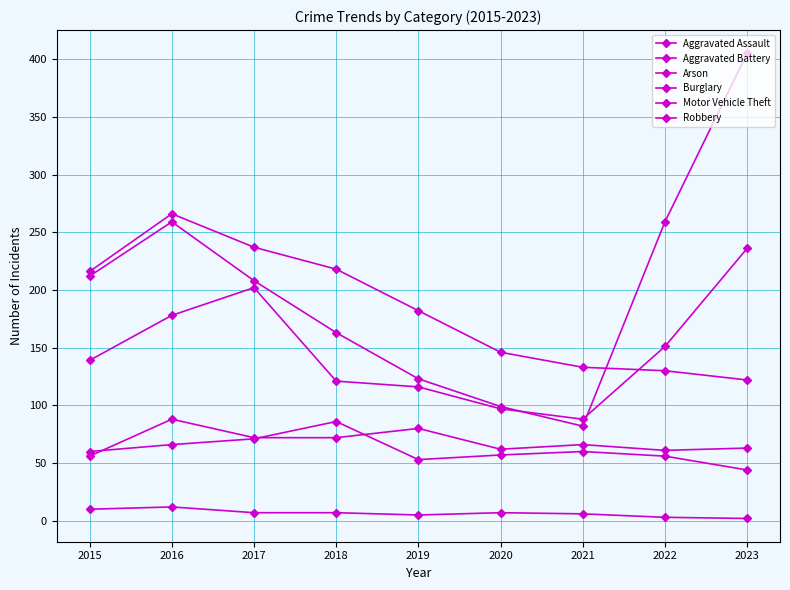

True or false: Arson and Aggravated Battery cross at least once.

False